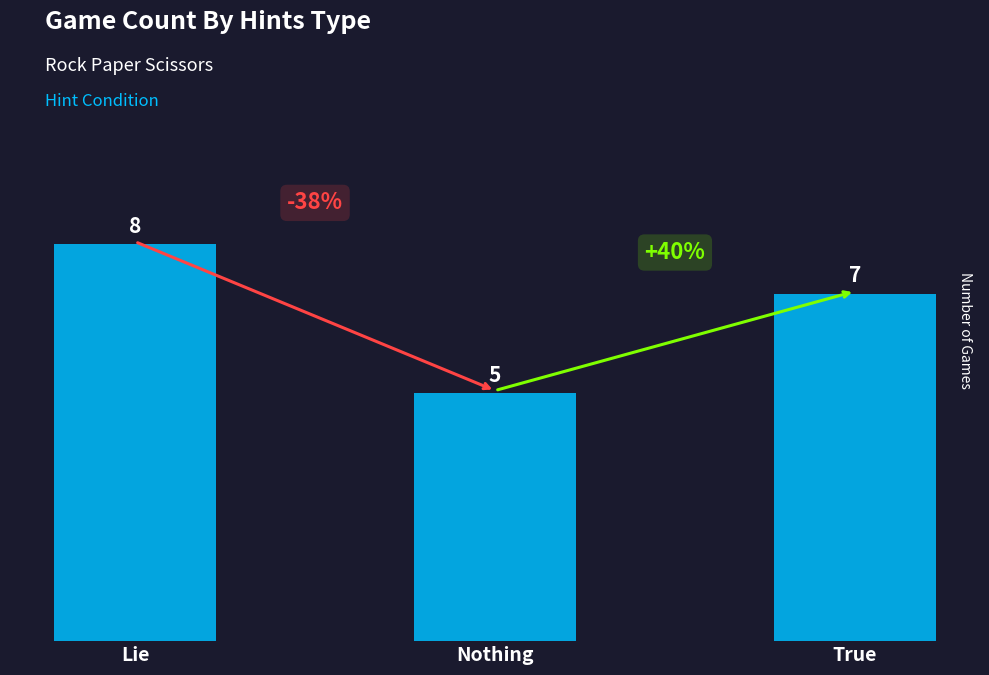

The value at True is 7. True or false?

True